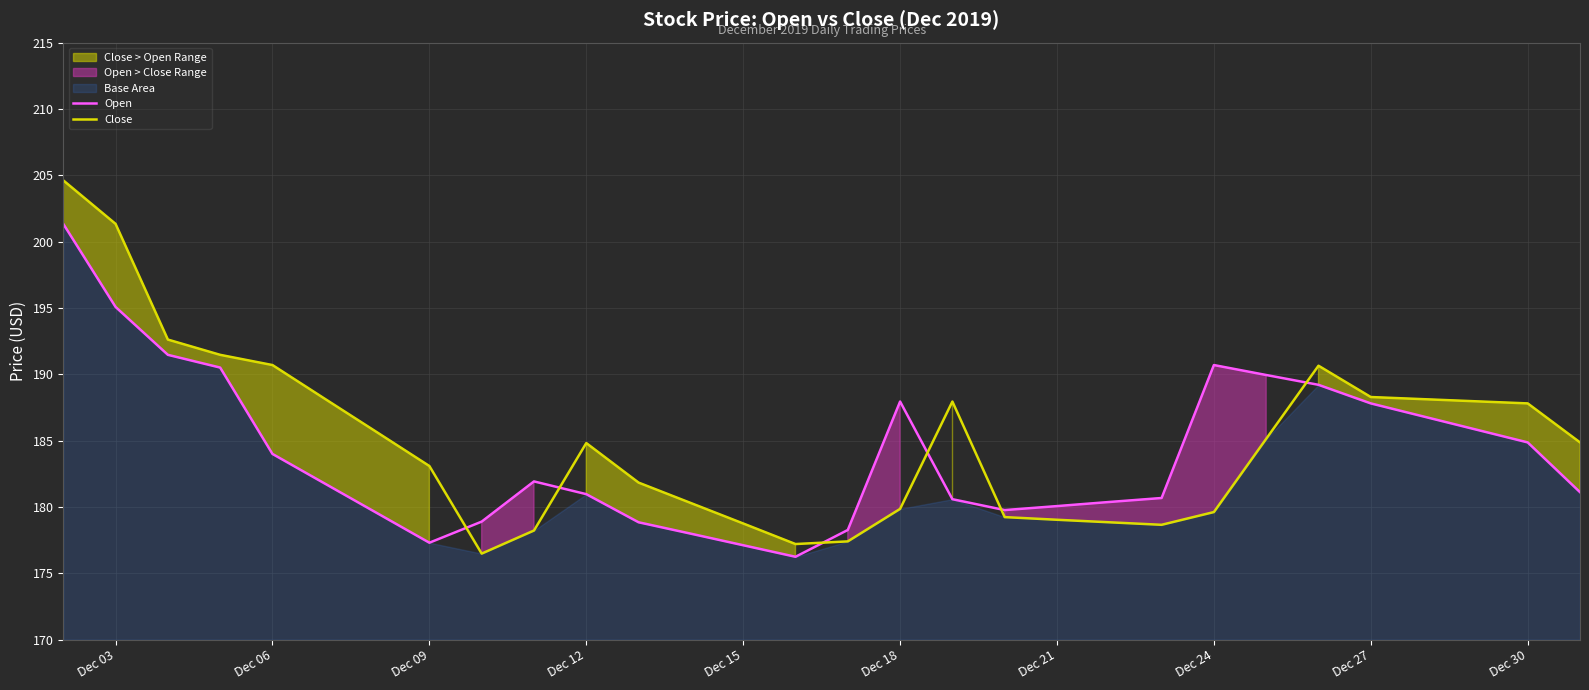

True or false: Close has a value of 322.4 at Dec 27.

False